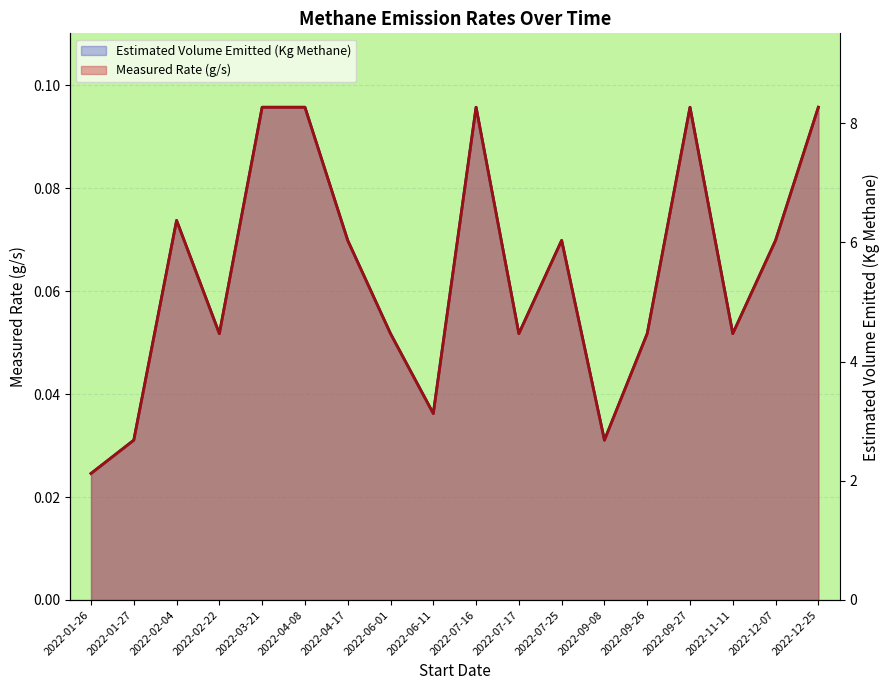

True or false: Measured Rate (g/s) and Estimated Volume Emitted (Kg Methane) intersect in this chart.

False